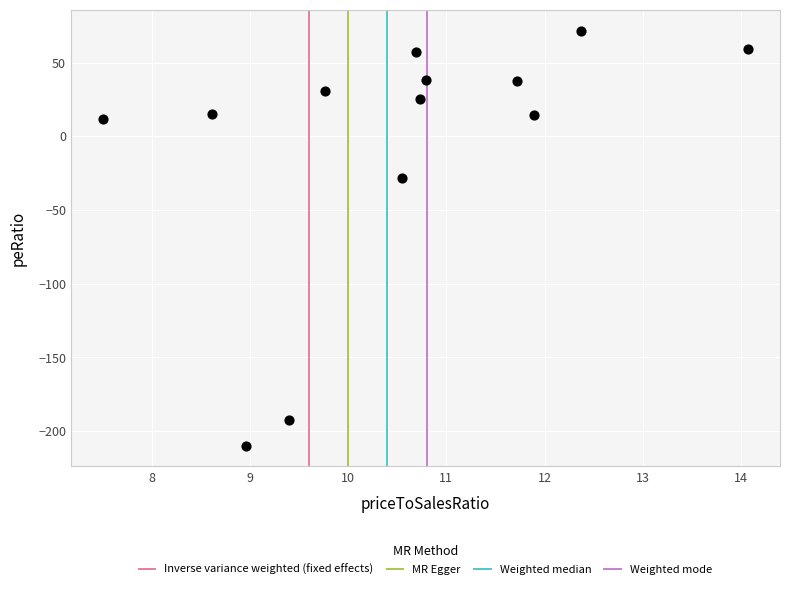

What Y value in the scatter plot is closest to -69?

-28.6